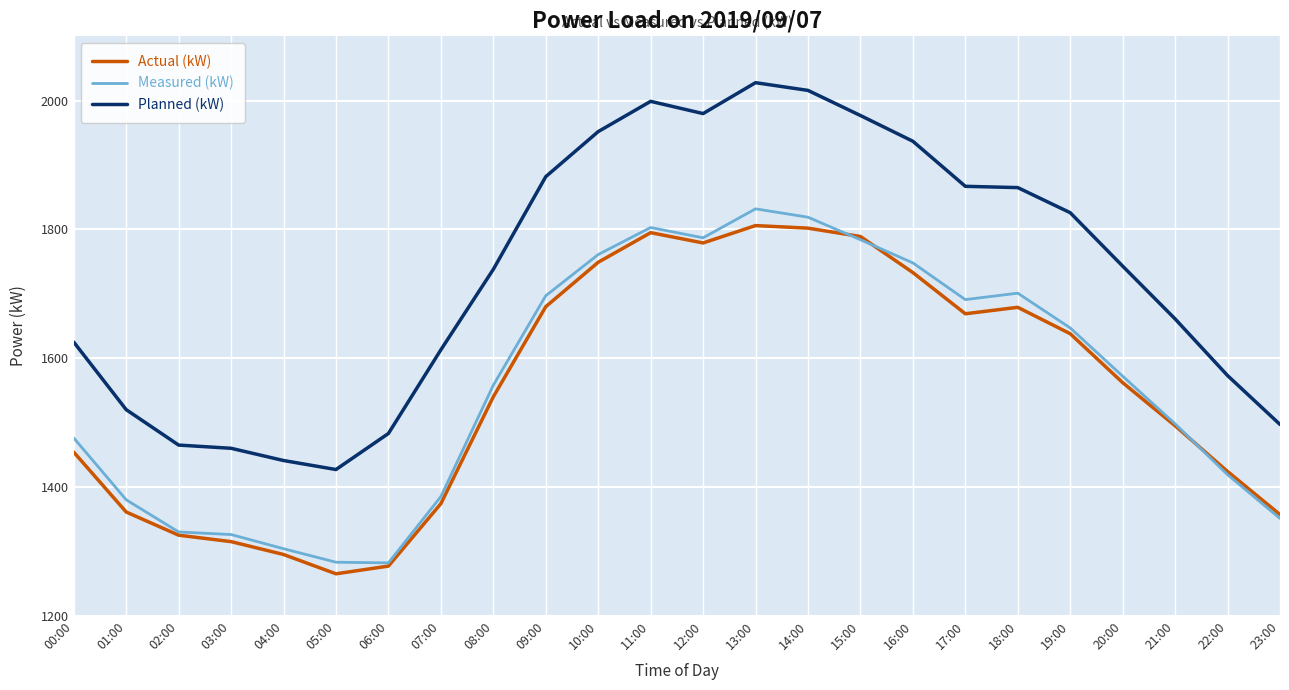

True or false: Measured (kW) has more than 1 points higher than both neighbors.

True